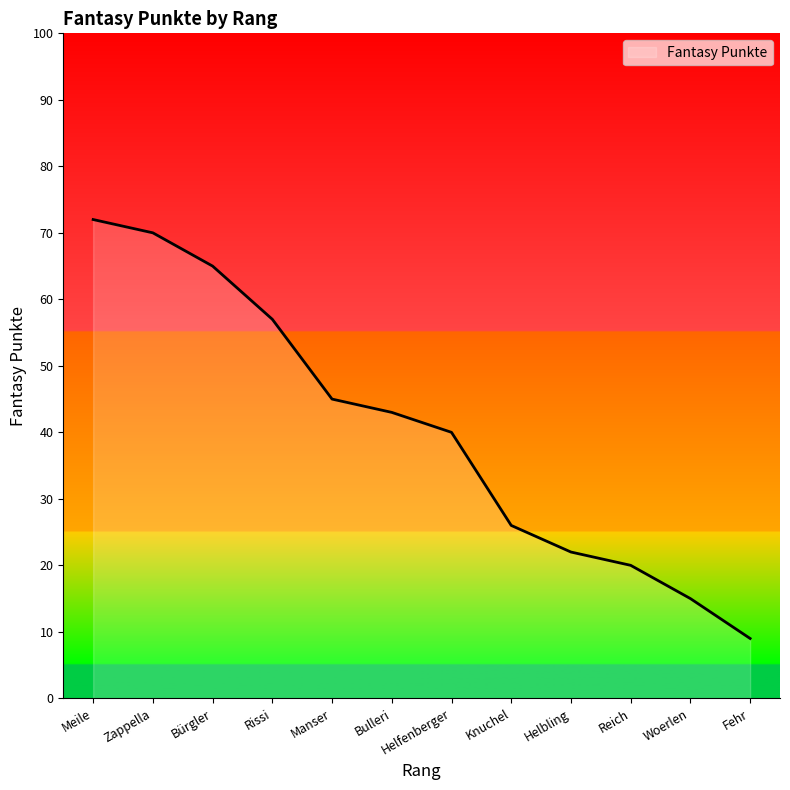

Reading right to left, what are all the values shown in this chart?

Fehr=9	Woerlen=15	Reich=20	Helbling=22	Knuchel=26	Helfenberger=40	Bulleri=43	Manser=45	Rissi=57	Bürgler=65	Zappella=70	Meile=72